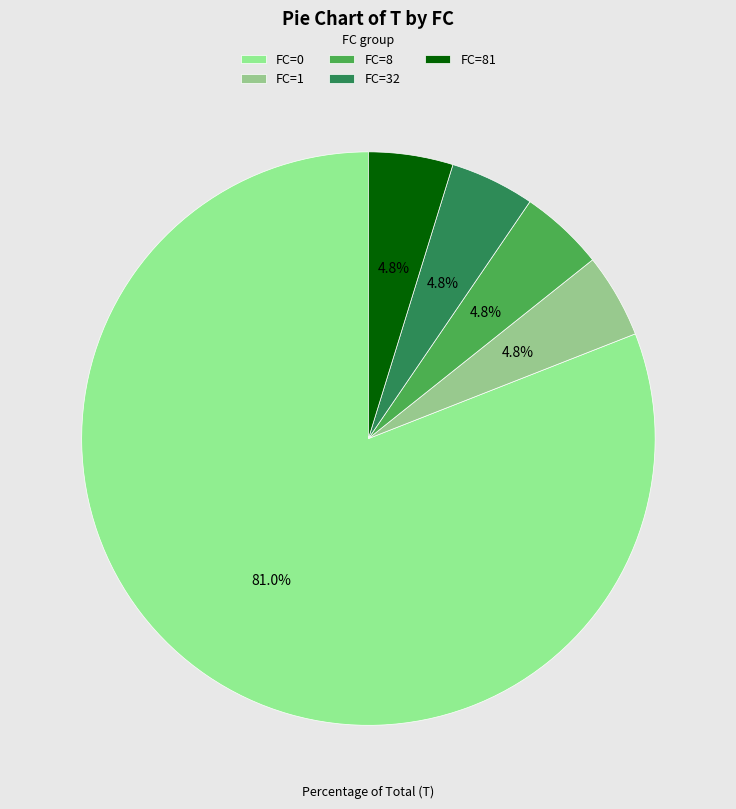

To the nearest percent, what is the average slice percentage?

20%